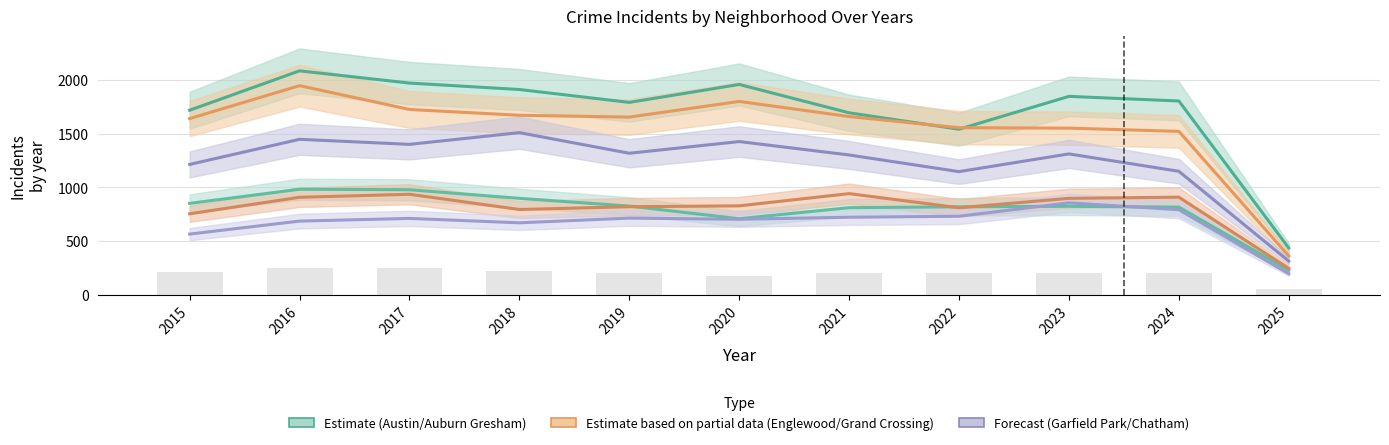

Are the bars horizontal?

No